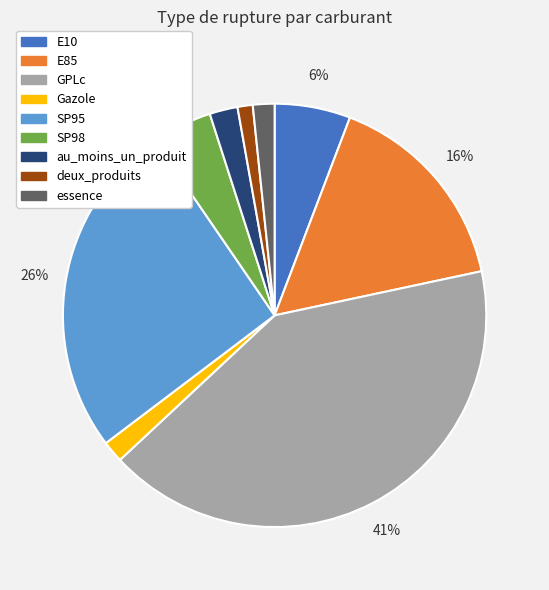

What is the ratio of the value at Gazole to the value at SP98?

0.4